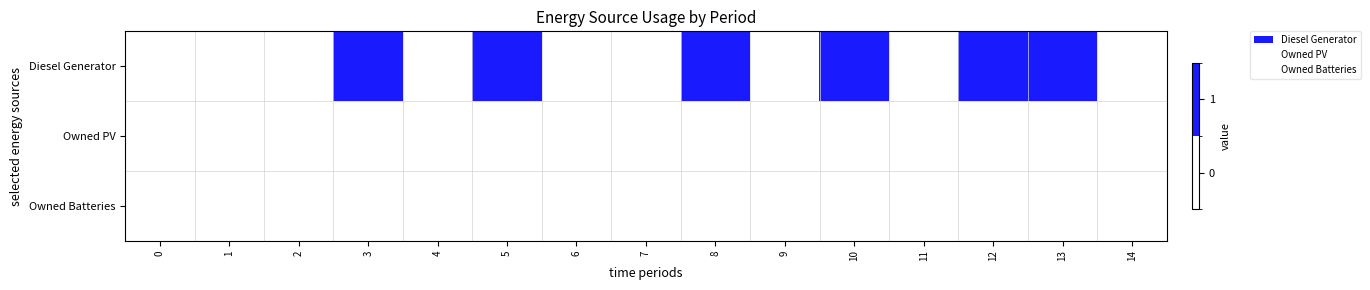

How many series are shown in this chart?

3